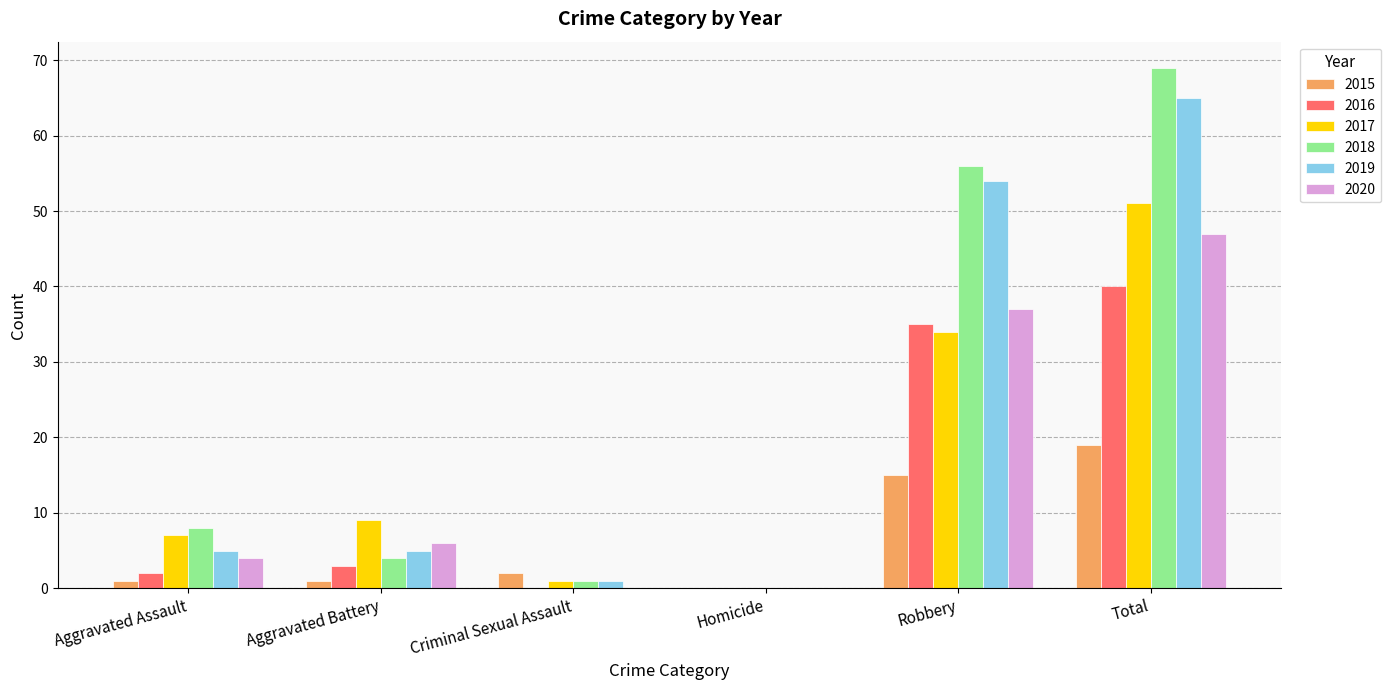

Where is 2016 nearest to the value 20?

Robbery